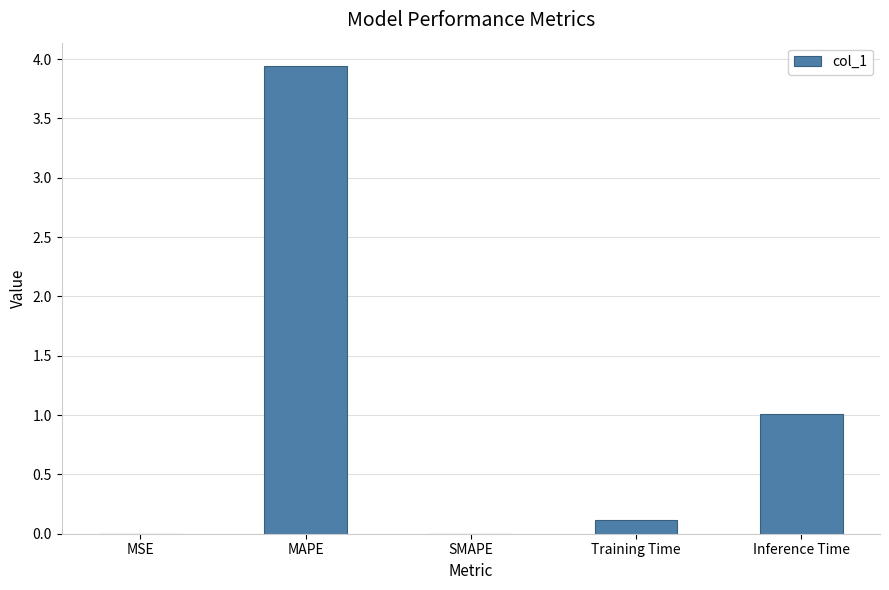

What is the greatest value displayed?

3.9